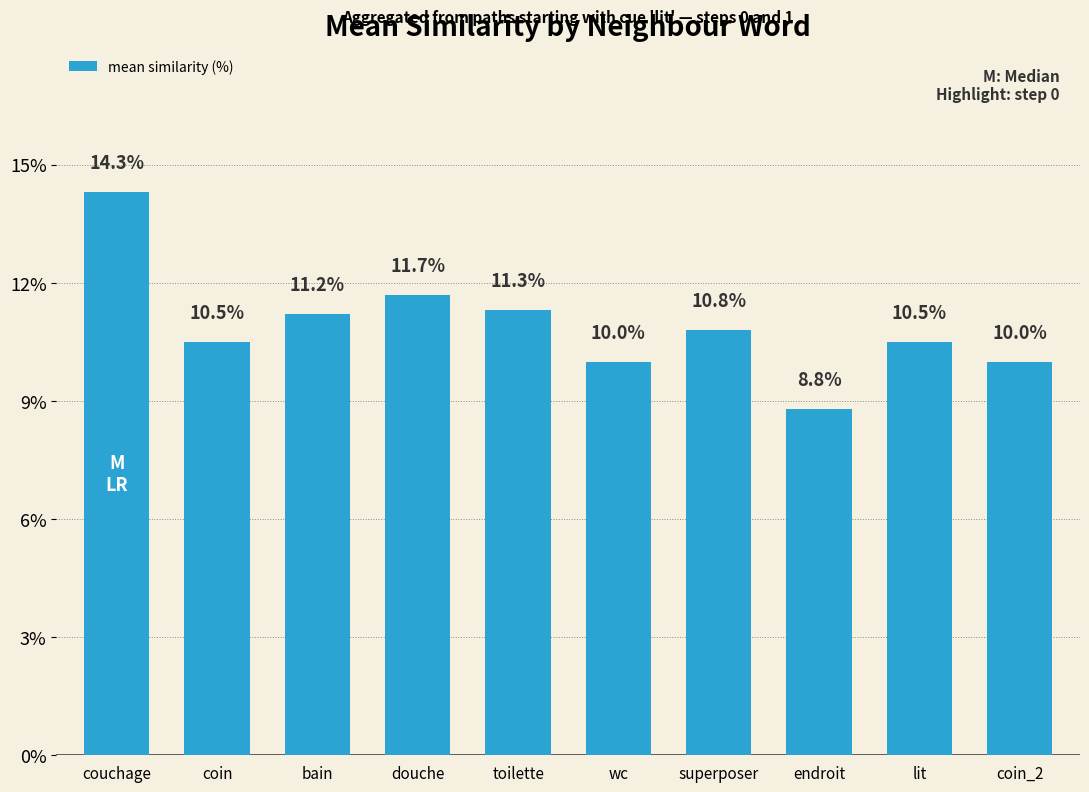

What is the smallest value displayed?

8.8